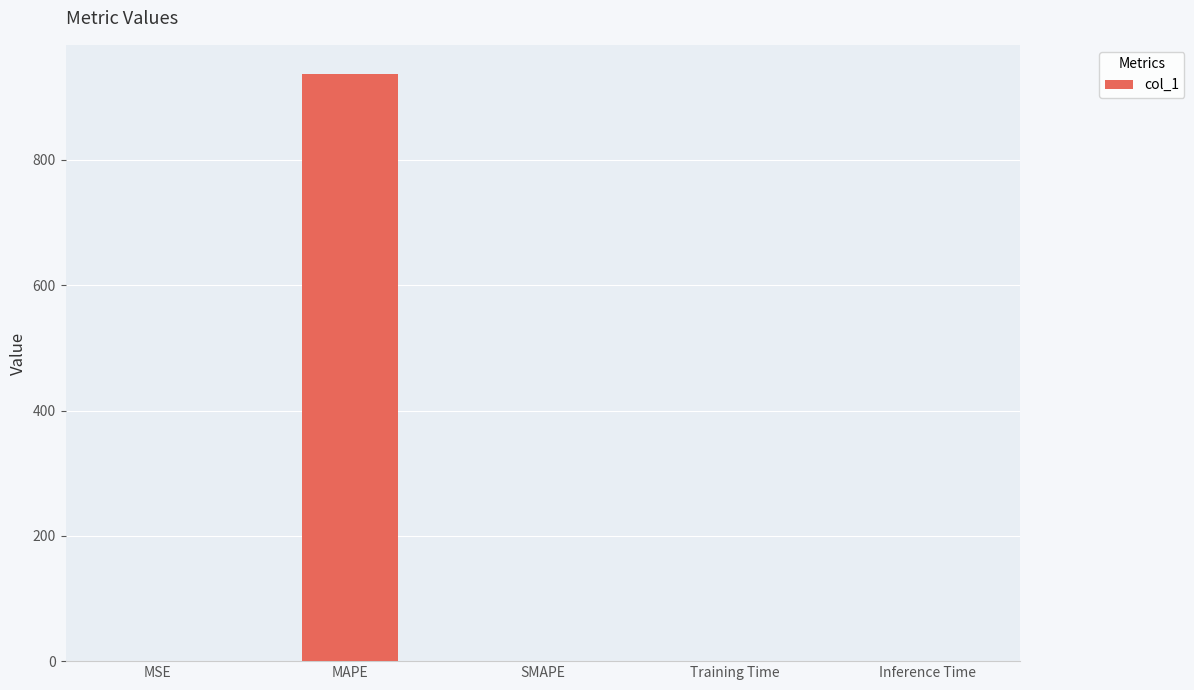

Which label corresponds to the largest value in the chart?

MAPE